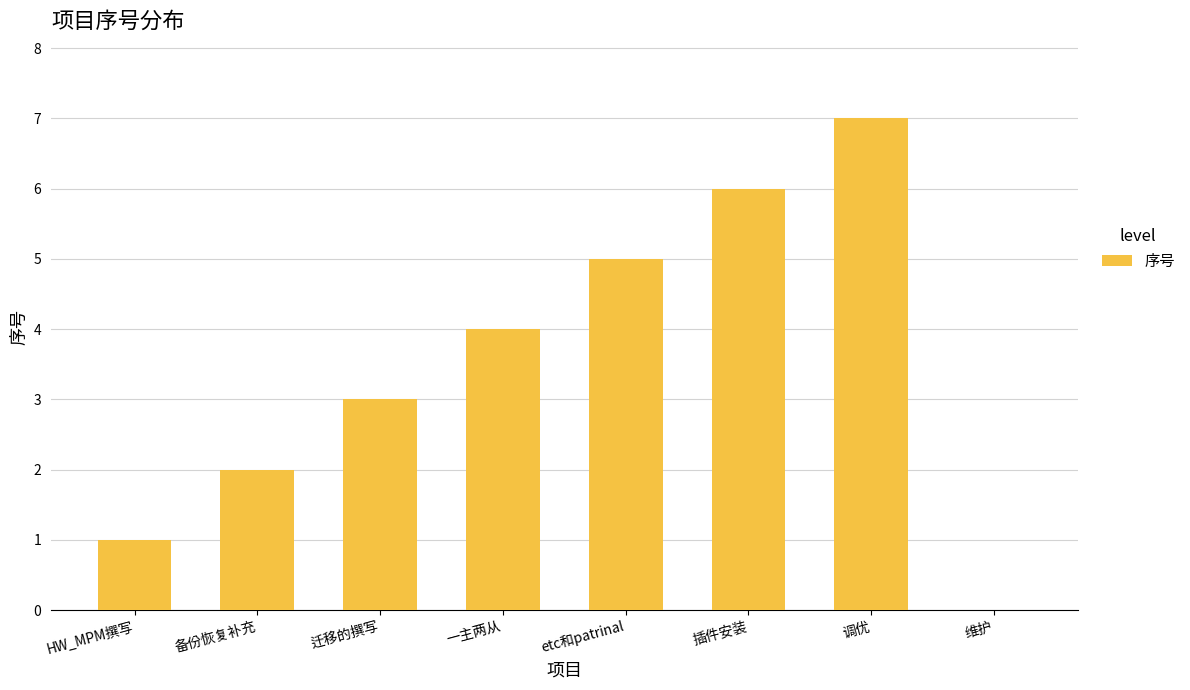

True or false: the data shows 3 at etc和patrinal.

False